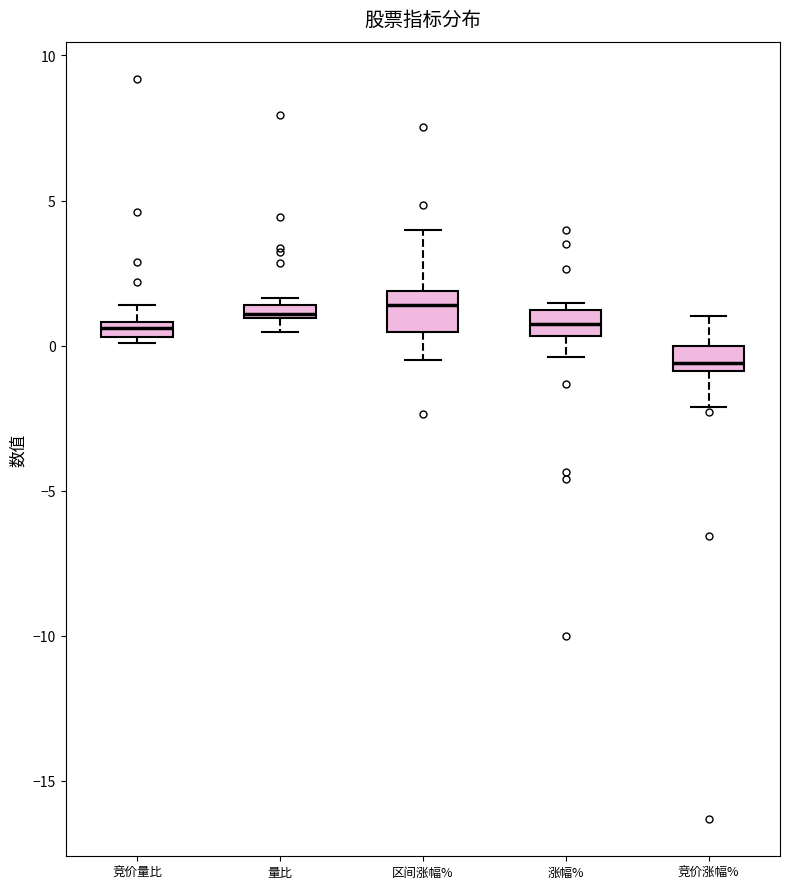

Comparing the boxes themselves (not the whiskers), which one is the tallest?

区间涨幅%